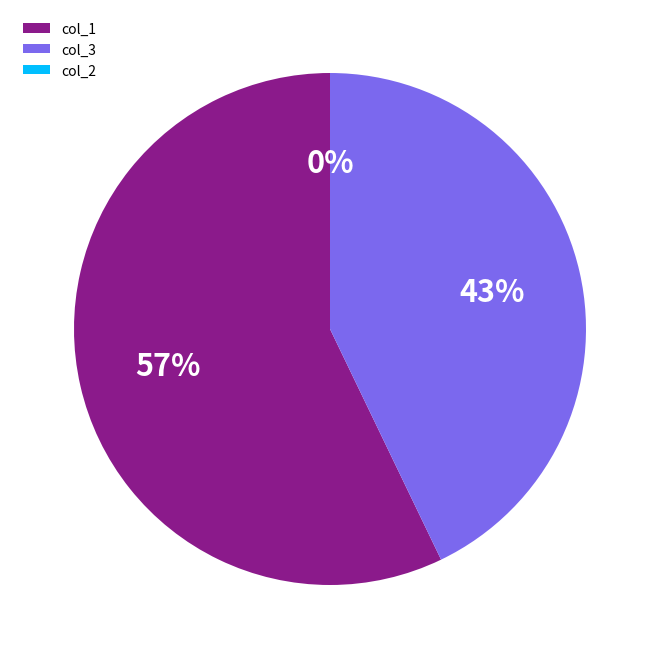

How many slices are in this pie chart?

3